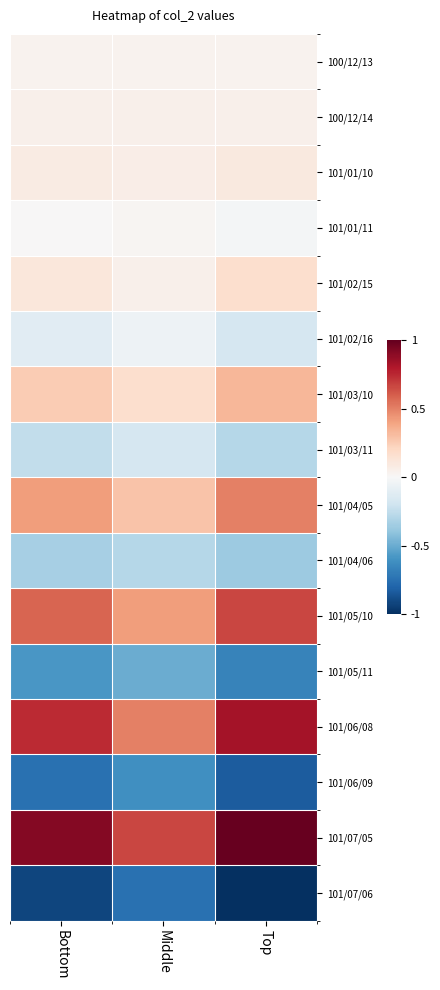

List the series in order of their peak value, highest first.

101/07/05, 101/06/08, 101/05/10, 101/04/05, 101/03/10, 101/02/15, 101/01/10, 100/12/14, 100/12/13, 101/01/11, 101/02/16, 101/03/11, 101/04/06, 101/05/11, 101/06/09, 101/07/06